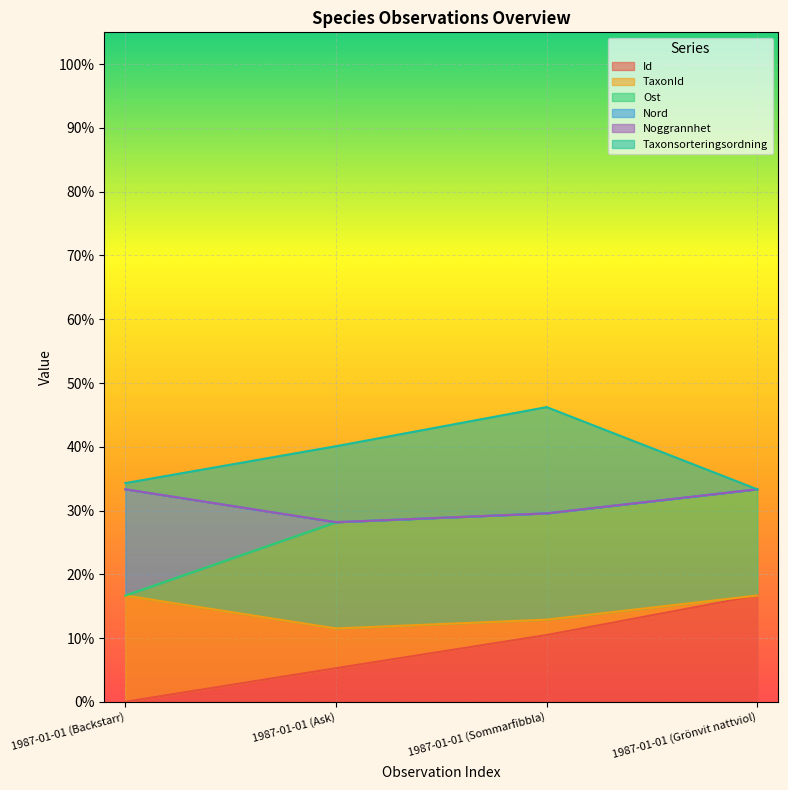

Which series has the largest total across all categories?

Taxonsorteringsordning